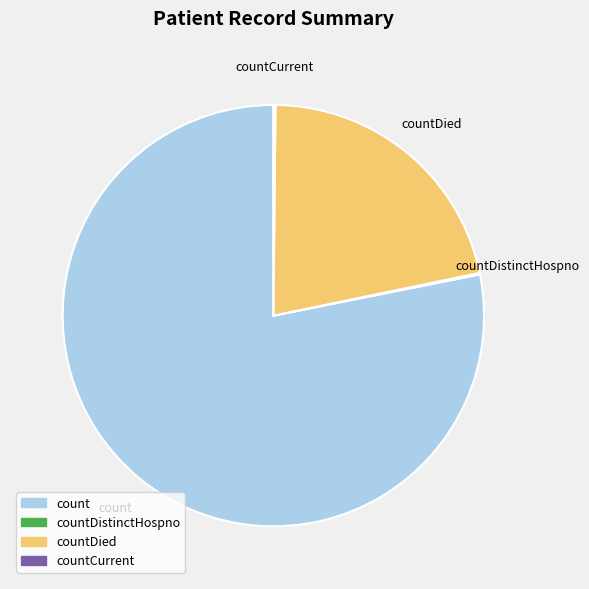

Does any single category account for the majority?

Yes